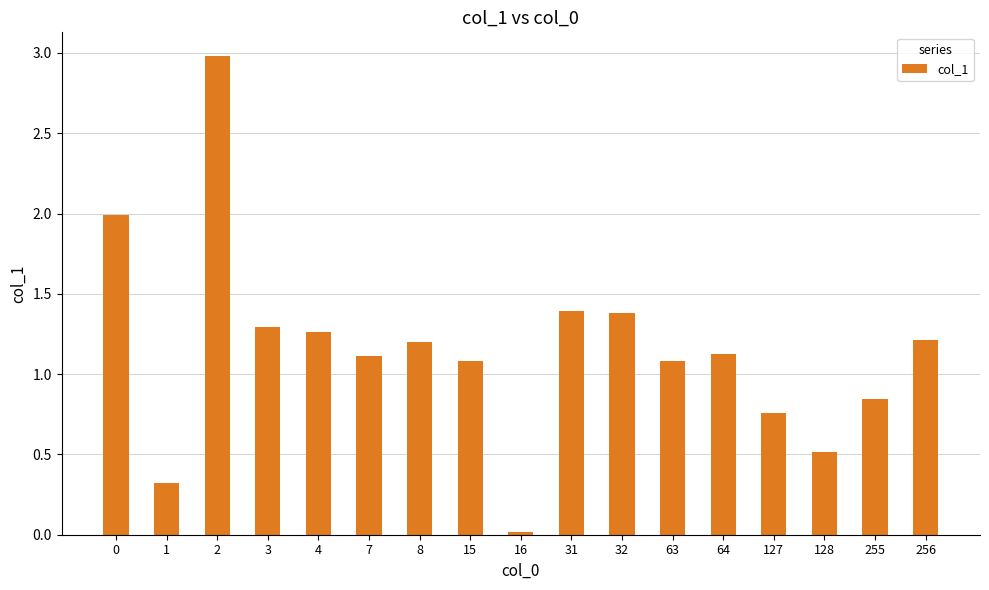

What is the maximum value shown in the chart?

3.0